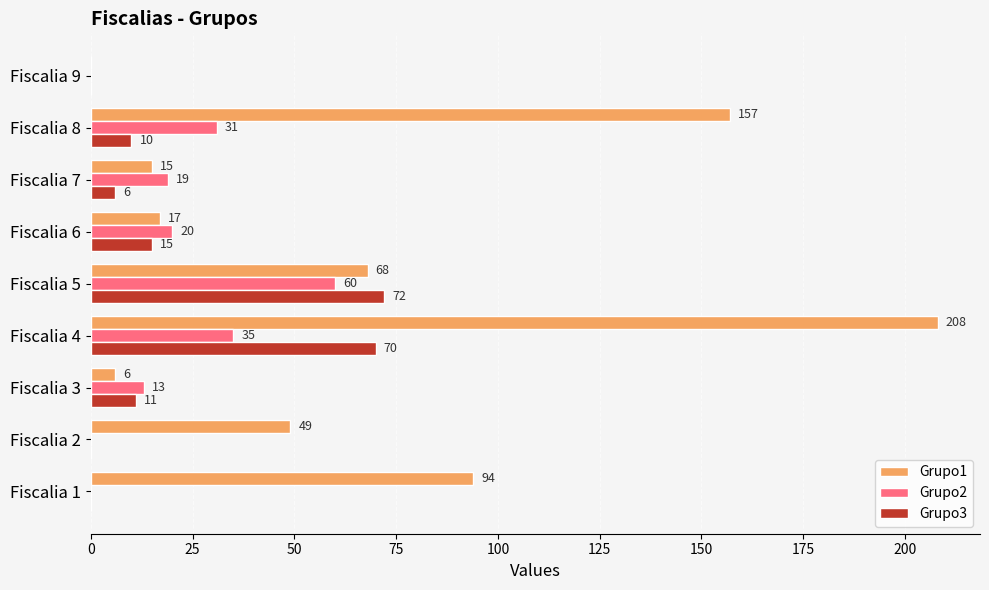

What is the sum of all Grupo3 values?

184